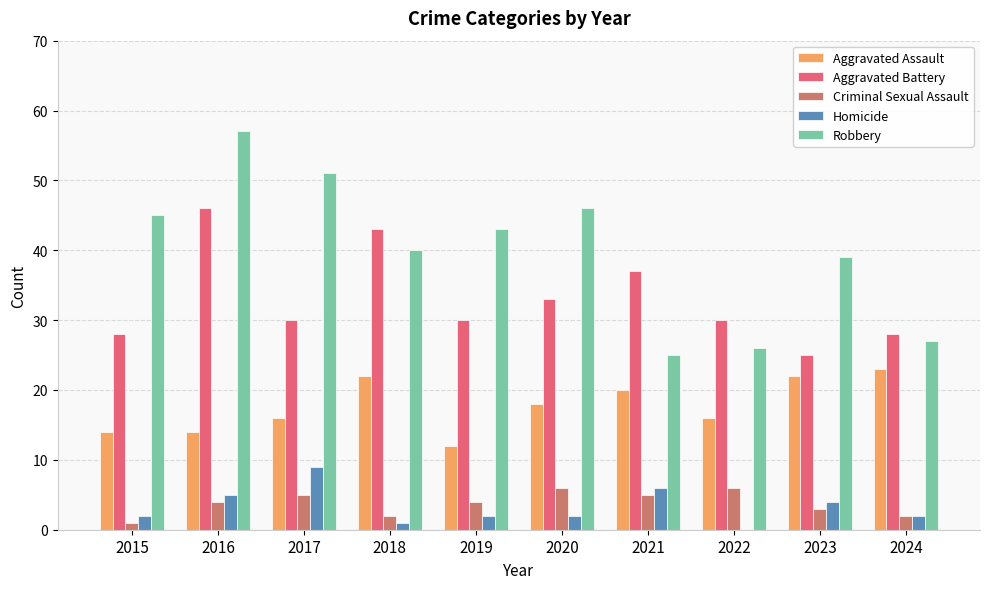

At which category is the sum across all series the highest?

2016